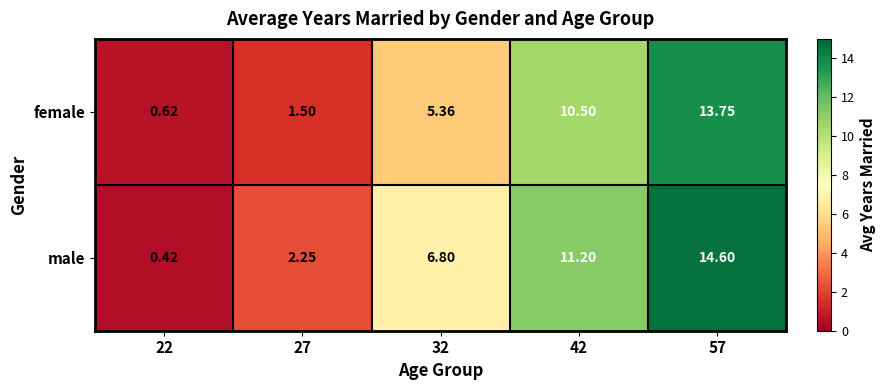

Rank the series by their maximum value, from lowest to highest.

female, male